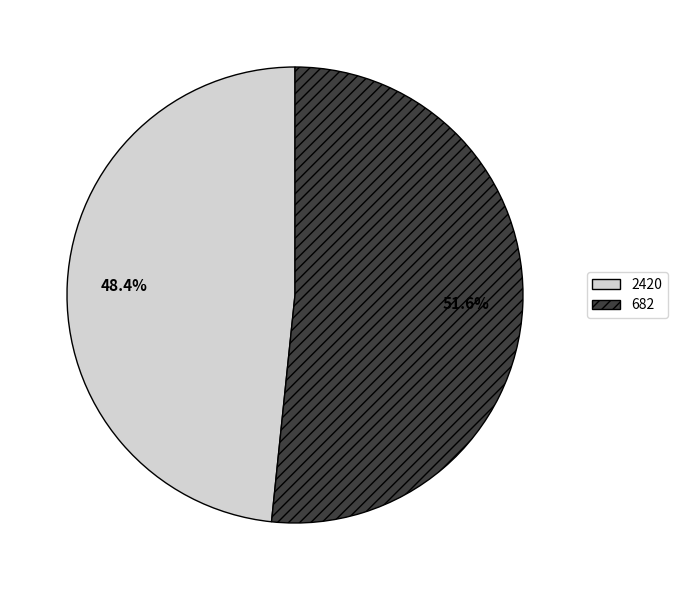

Which category has the smallest portion of the pie?

2420